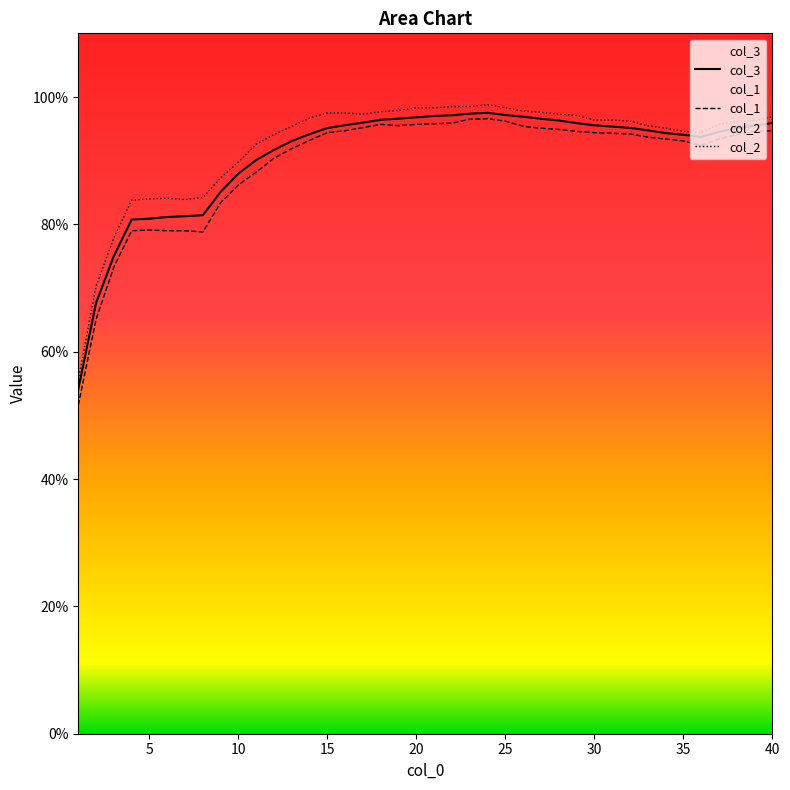

What is the difference between the second highest and second lowest values in the col_1 series?

31.4